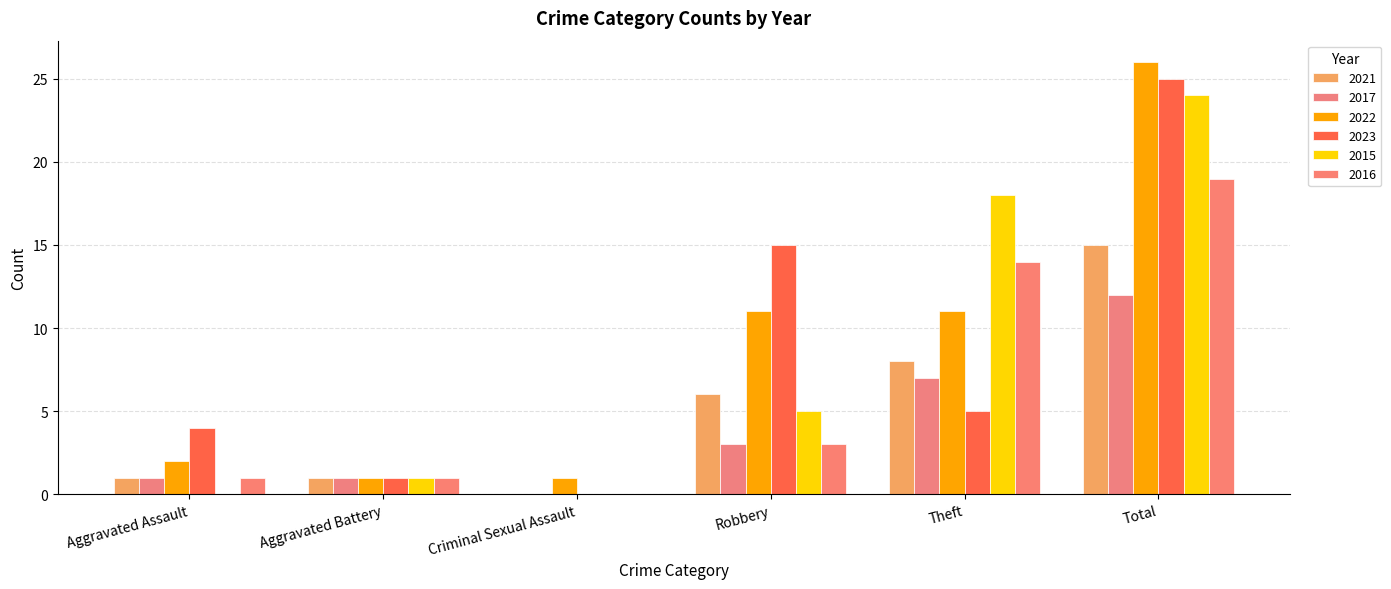

How many positive values does the 2023 series have?

5